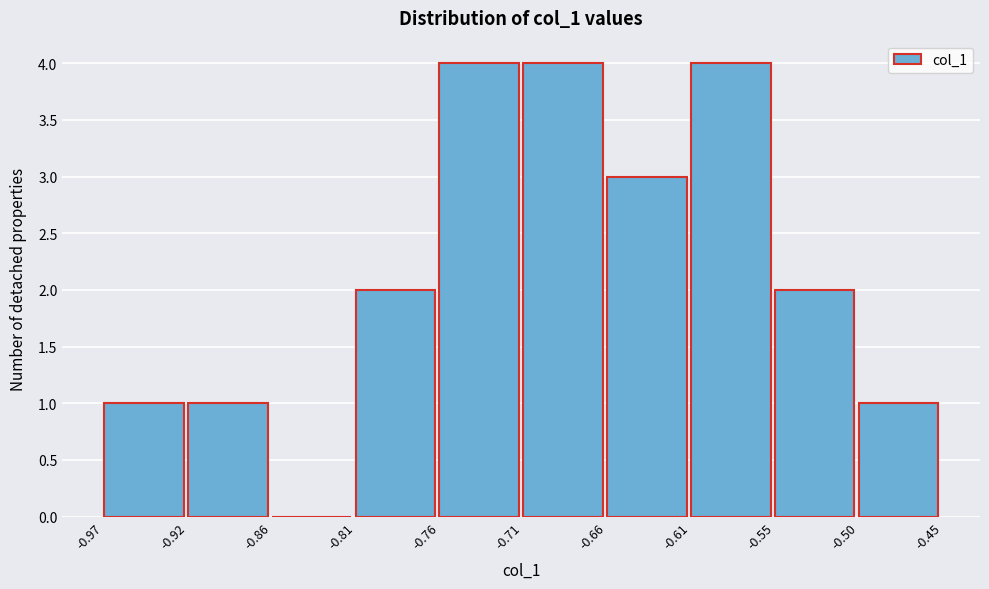

Reading left to right, transcribe this chart: for each bar, give the range it covers on the x-axis and its height. The values are not printed on the chart, so give them approximately, as read against the axis.

-0.97 to -0.92: 1
-0.92 to -0.86: 1
-0.86 to -0.81: 0
-0.81 to -0.76: 2
-0.76 to -0.71: 4
-0.71 to -0.66: 4
-0.66 to -0.61: 3
-0.61 to -0.55: 4
-0.55 to -0.50: 2
-0.50 to -0.45: 1